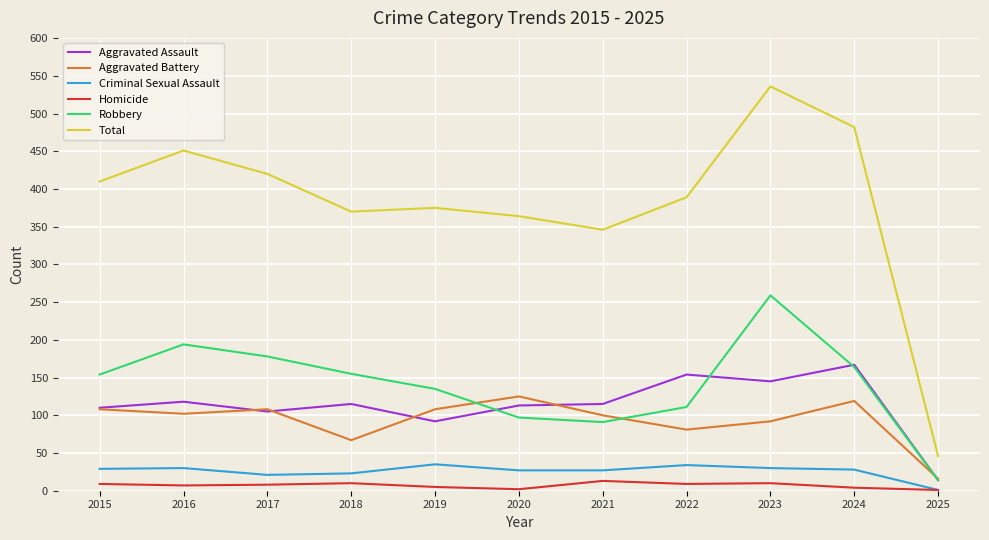

Where does the Aggravated Battery series first go above 102?

2015